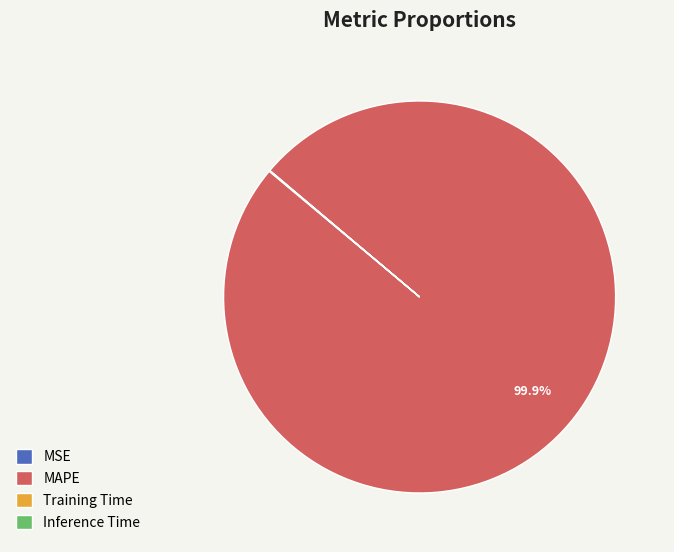

Which category has the biggest portion of the pie?

MAPE